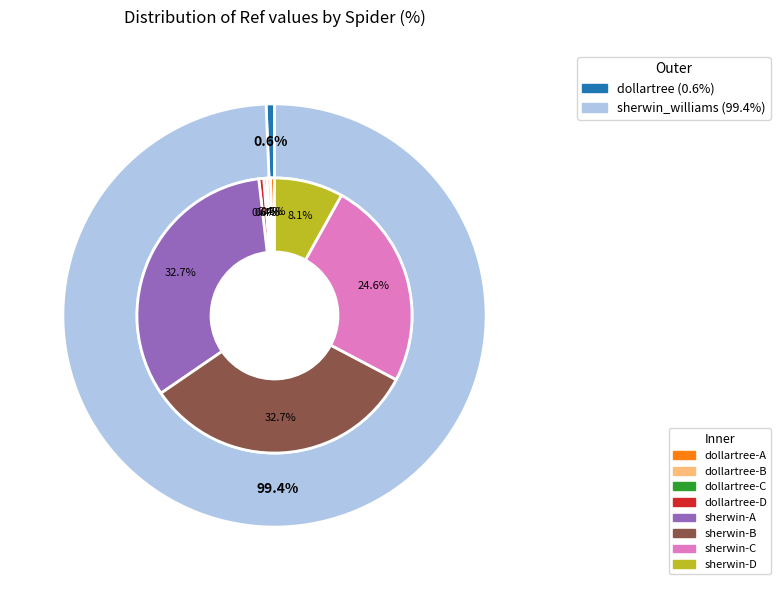

Approximately how many times larger is the value at sherwin_williams compared to dollartree?

156.1